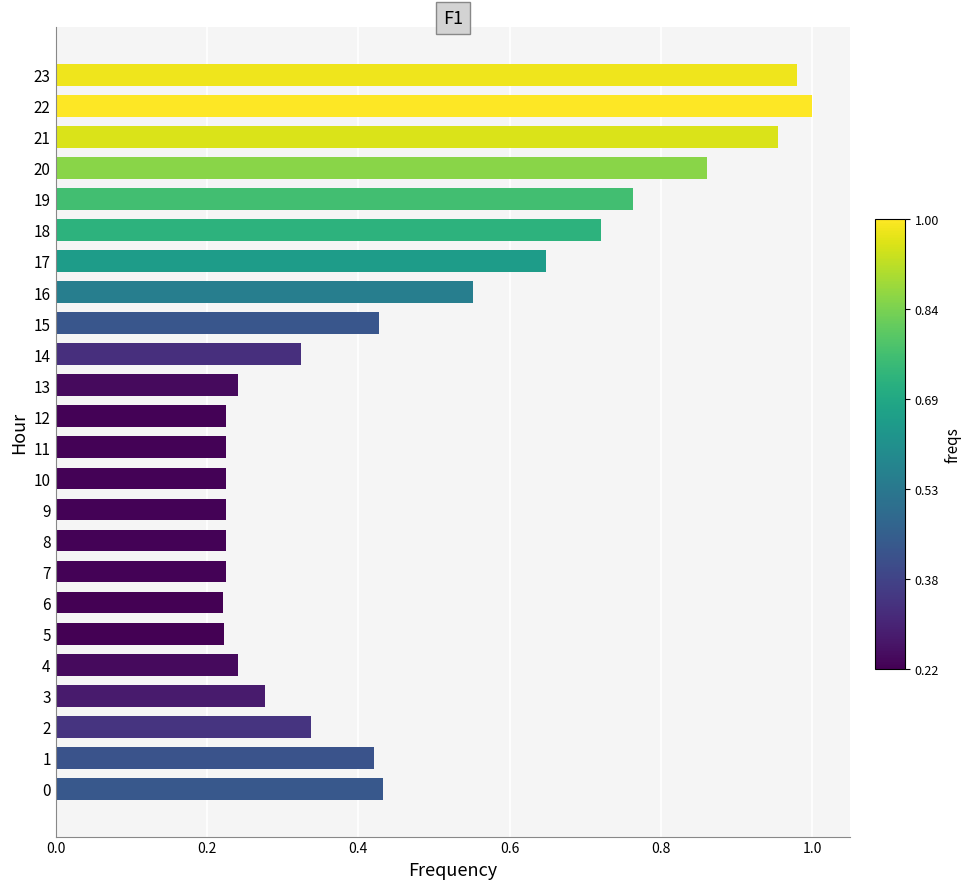

Is it true that the value at 11 is 0.1?

False